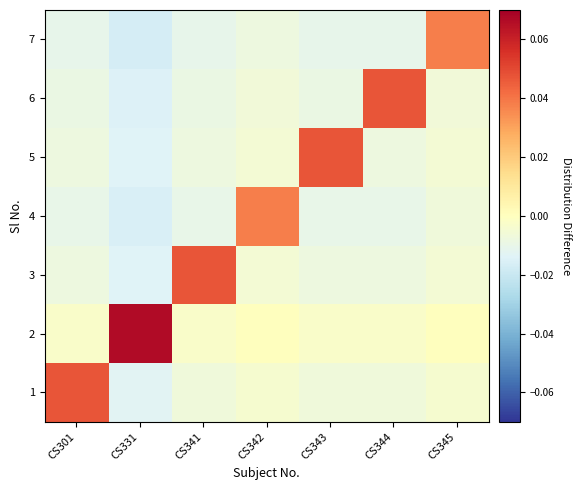

What is the spread (max minus min) of values at CS341?

0.1